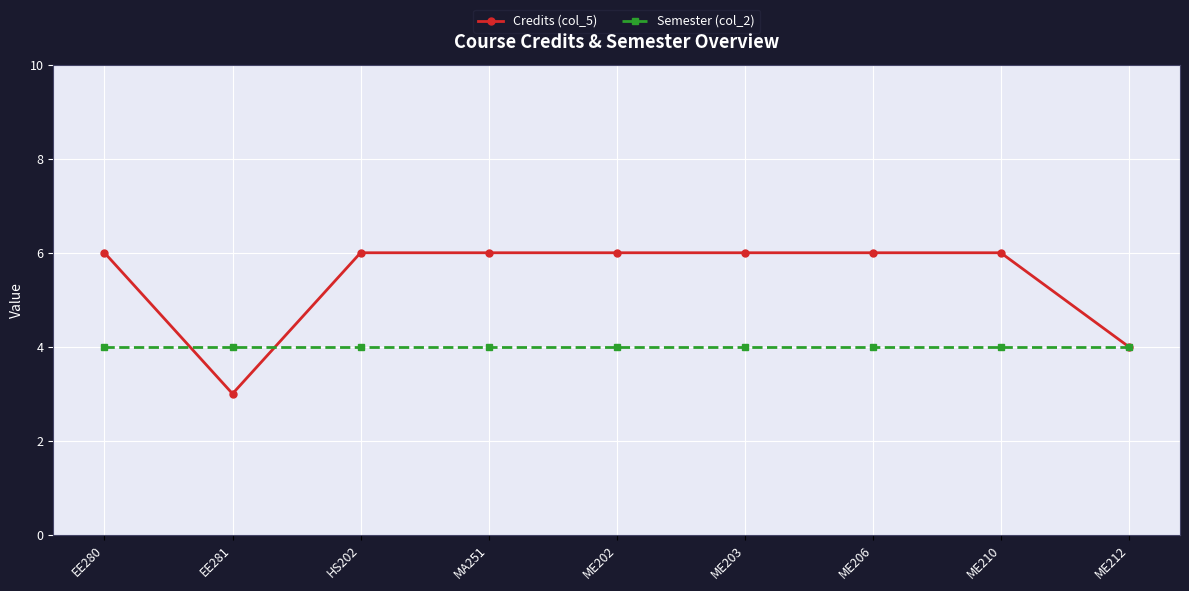

Is this an area chart (filled region under the line)?

No